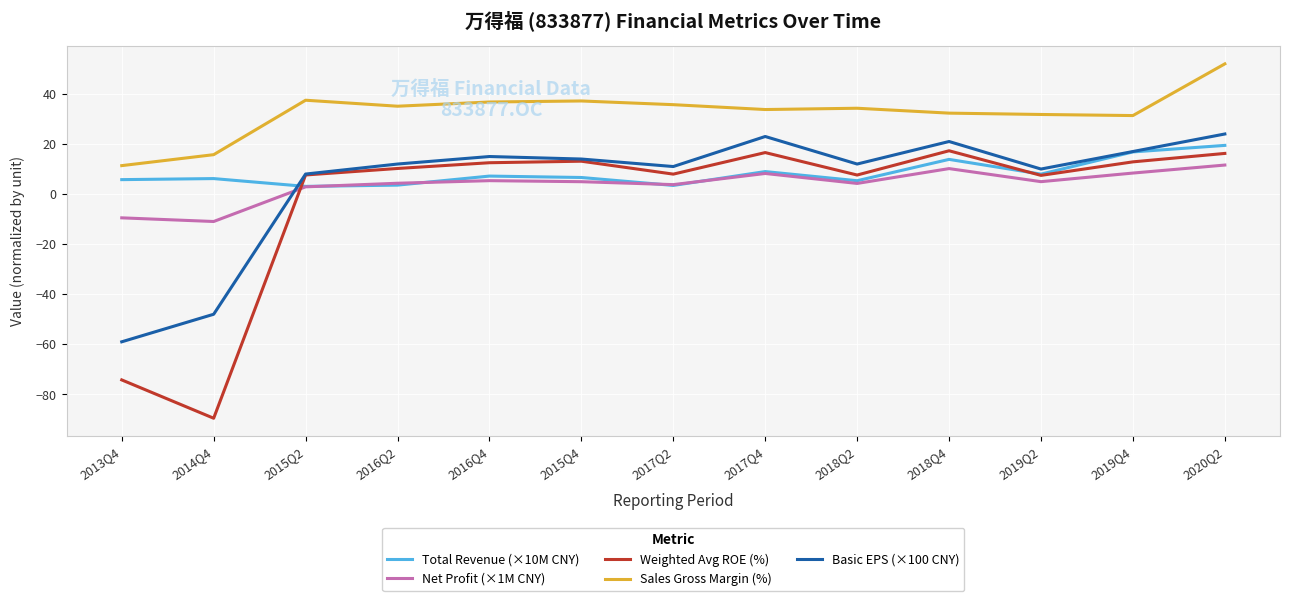

True or false: Basic EPS (×100 CNY) has more than 0 points higher than both neighbors.

True